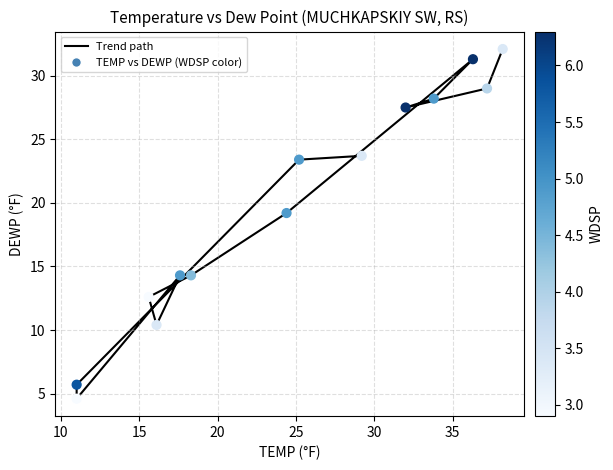

What Y value in the scatter plot is closest to 18?

19.2